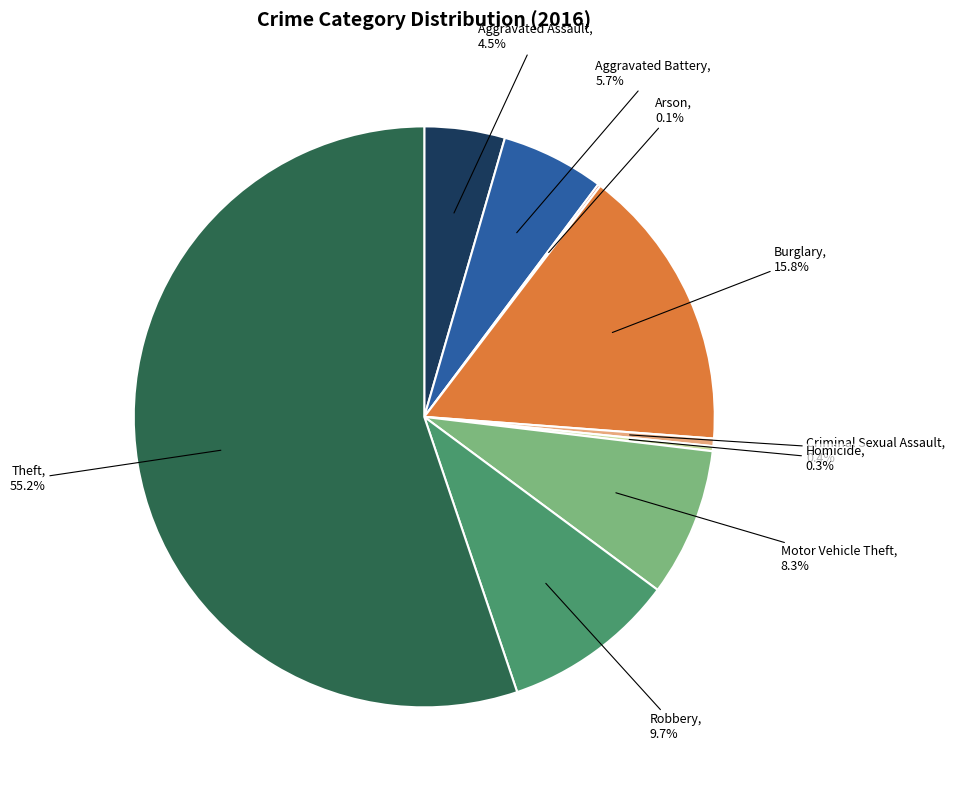

True or false: Theft accounts for 40% of the total.

False